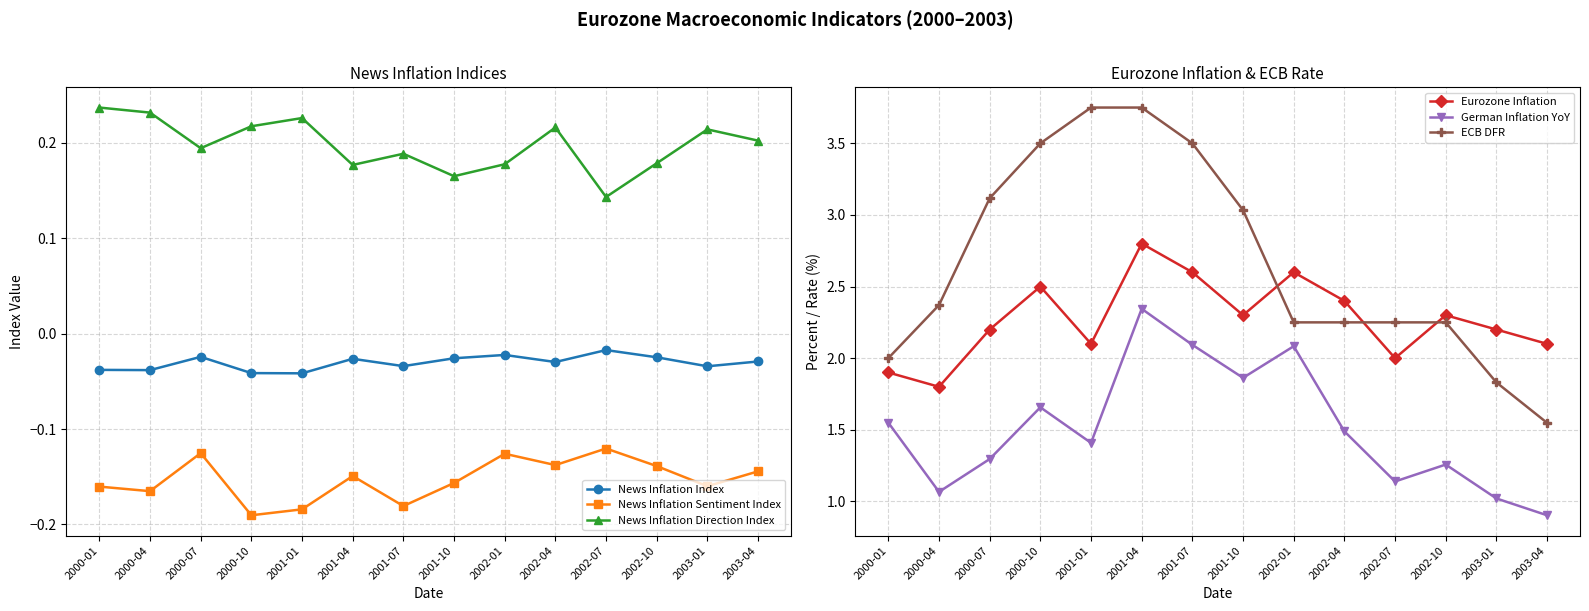

Where is the first local minimum for News Inflation Sentiment Index?

2000-04